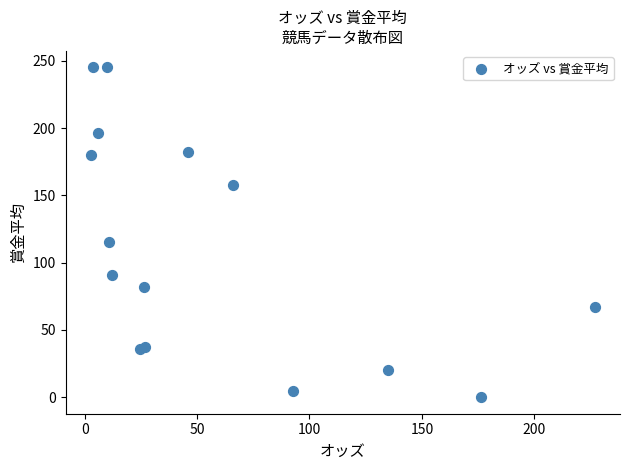

What Y value in the scatter plot is closest to 122?

115